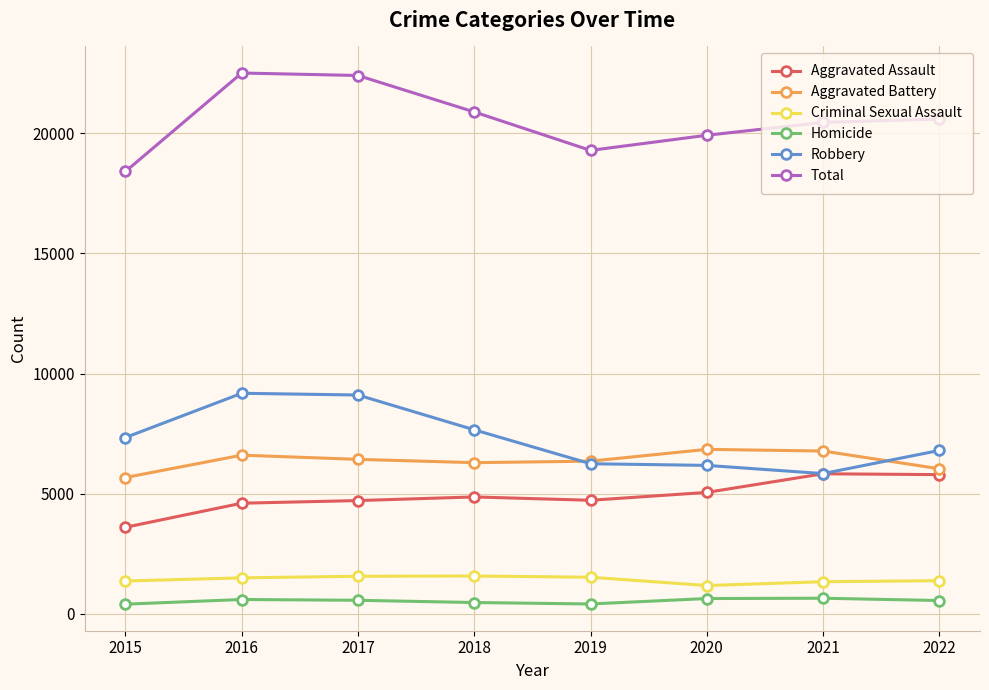

Which series has the largest total across all categories?

Total